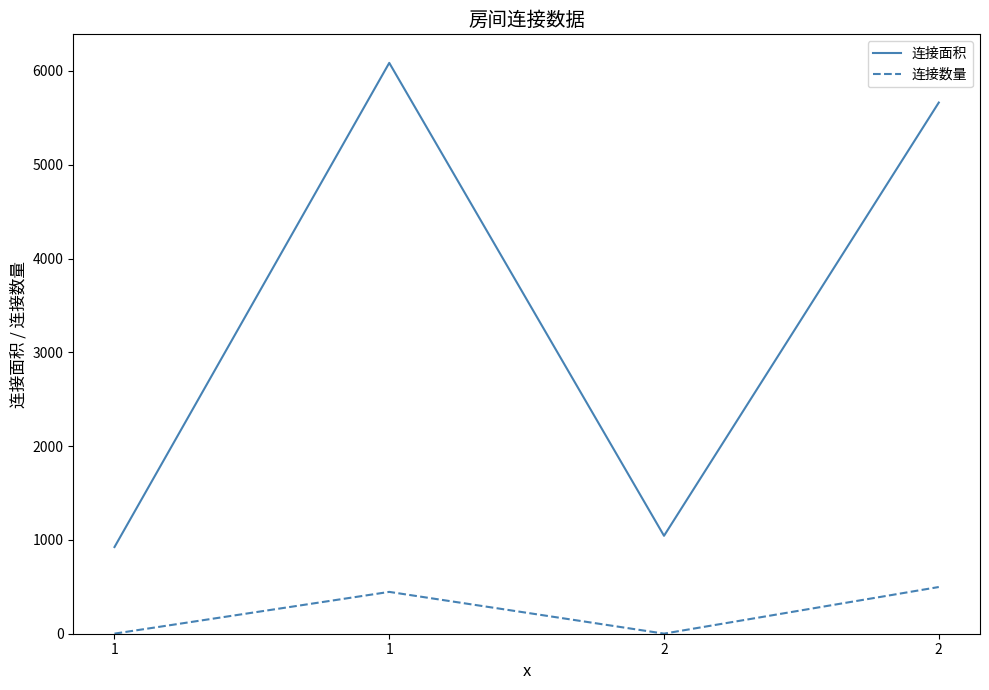

Which series has the largest total across all categories?

连接面积